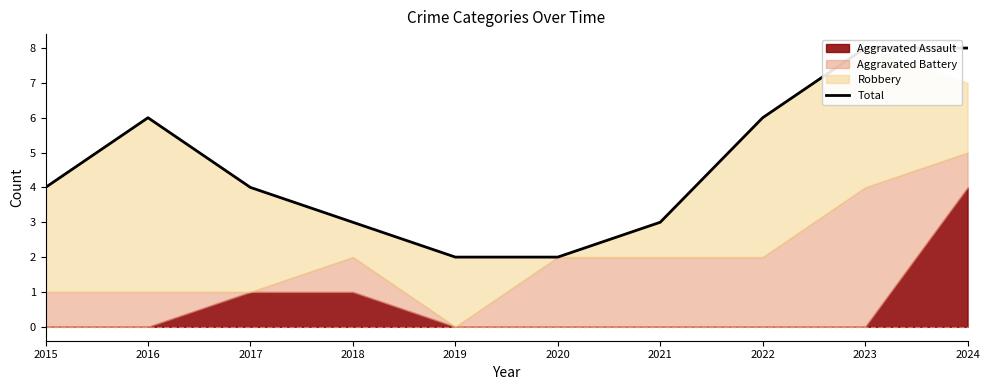

What value does the data have at 2021?

3